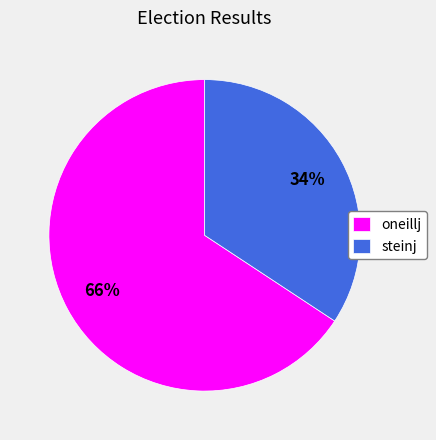

To the nearest percent, what is the combined percentage of steinj and oneillj?

100%